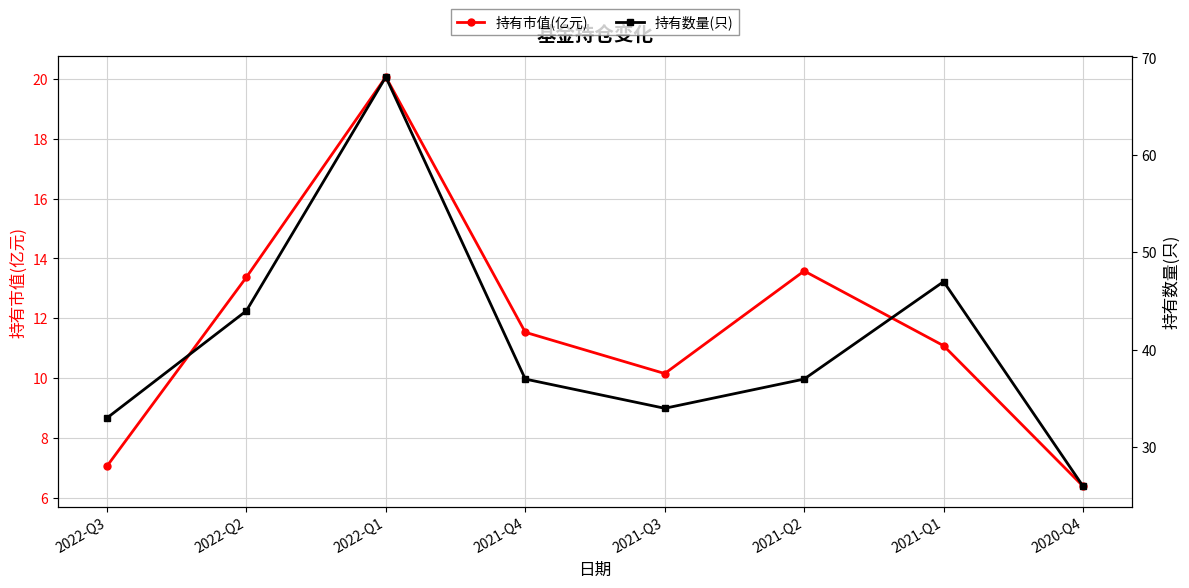

What is the approximate value of 持有市值(亿元) at 2021-Q1?

11.1